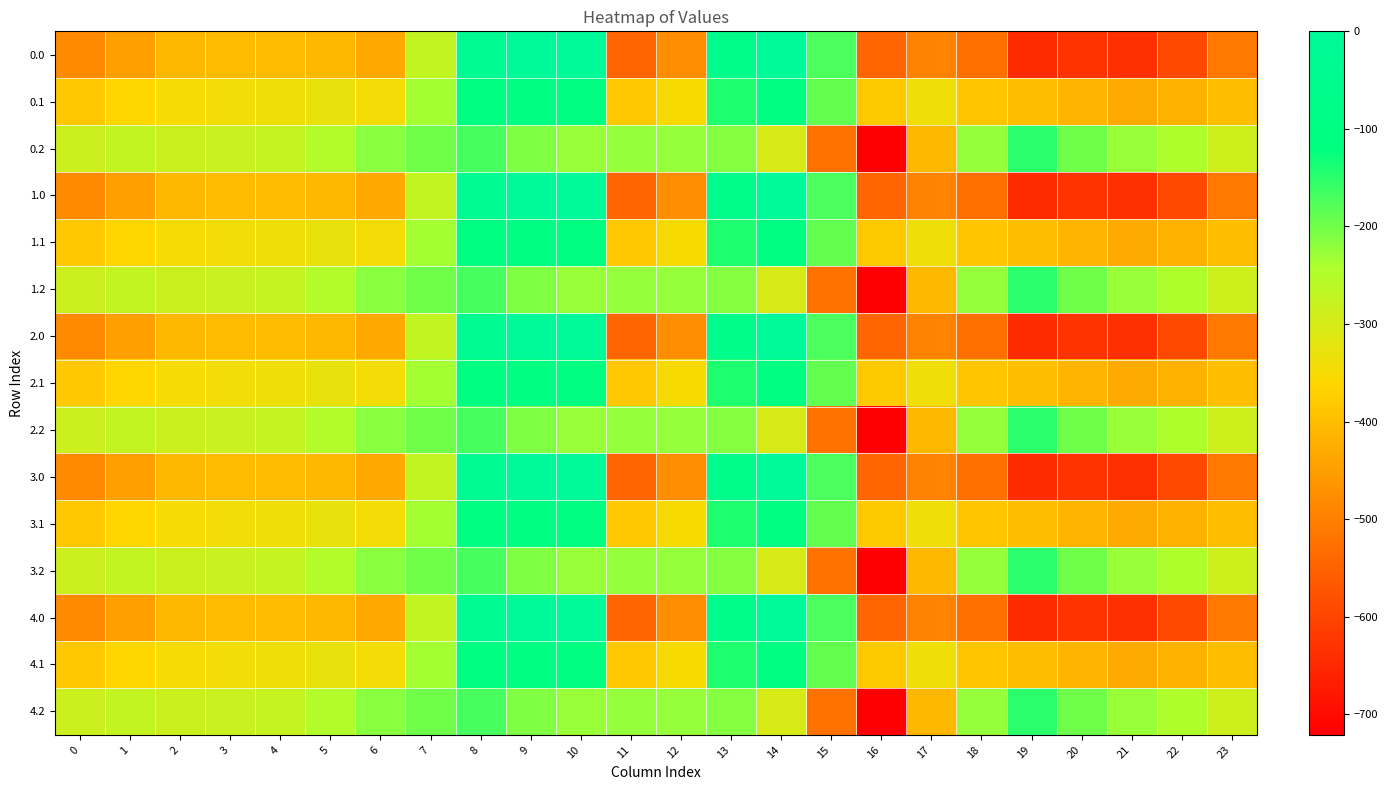

Reading right to left, list all the values displayed in this chart.

0.0: 23=-511.3	22=-592.3	21=-638.4	20=-629.9	19=-644.5	18=-529.6	17=-493.8	16=-545.4	15=-172.8	14=-0.3	13=-70.2	12=-477.2	11=-544.3	10=0.0	9=0.0	8=-35.0	7=-270.7	6=-435.0	5=-410.8	4=-404.9	3=-404.4	2=-410.3	1=-449.5	0=-482.0
0.1: 23=-399.4	22=-419.9	21=-432.4	20=-414.5	19=-399.7	18=-388.5	17=-340.1	16=-380.5	15=-190.4	14=-105.5	13=-141.2	12=-350.8	11=-384.7	10=-114.0	9=-104.8	8=-102.3	7=-234.9	6=-345.2	5=-329.5	4=-339.6	3=-342.7	2=-347.9	1=-361.1	0=-384.6
0.2: 23=-287.5	22=-247.4	21=-226.4	20=-199.2	19=-151.1	18=-223.1	17=-409.5	16=-721.2	15=-522.2	14=-301.9	13=-212.2	12=-224.3	11=-225.2	10=-228.0	9=-209.6	8=-169.5	7=-199.0	6=-216.4	5=-248.1	4=-274.4	3=-281.0	2=-285.5	1=-272.7	0=-287.1
1.0: 23=-511.3	22=-592.3	21=-638.4	20=-629.9	19=-644.5	18=-529.6	17=-493.8	16=-545.4	15=-172.8	14=-0.3	13=-70.2	12=-477.2	11=-544.3	10=0.0	9=0.0	8=-35.0	7=-270.7	6=-435.0	5=-410.8	4=-404.9	3=-404.4	2=-410.3	1=-449.5	0=-482.0
1.1: 23=-399.4	22=-419.9	21=-432.4	20=-414.5	19=-399.7	18=-388.5	17=-340.1	16=-380.5	15=-190.4	14=-105.5	13=-141.2	12=-350.8	11=-384.7	10=-114.0	9=-104.8	8=-102.3	7=-234.9	6=-345.2	5=-329.5	4=-339.6	3=-342.7	2=-347.9	1=-361.1	0=-384.6
1.2: 23=-287.5	22=-247.4	21=-226.4	20=-199.2	19=-151.1	18=-223.1	17=-409.5	16=-721.2	15=-522.2	14=-301.9	13=-212.2	12=-224.3	11=-225.2	10=-228.0	9=-209.6	8=-169.5	7=-199.0	6=-216.4	5=-248.1	4=-274.4	3=-281.0	2=-285.5	1=-272.7	0=-287.1
2.0: 23=-511.3	22=-592.3	21=-638.4	20=-629.9	19=-644.5	18=-529.6	17=-493.8	16=-545.4	15=-172.8	14=-0.3	13=-70.2	12=-477.2	11=-544.3	10=0.0	9=0.0	8=-35.0	7=-270.7	6=-435.0	5=-410.8	4=-404.9	3=-404.4	2=-410.3	1=-449.5	0=-482.0
2.1: 23=-399.4	22=-419.9	21=-432.4	20=-414.5	19=-399.7	18=-388.5	17=-340.1	16=-380.5	15=-190.4	14=-105.5	13=-141.2	12=-350.8	11=-384.7	10=-114.0	9=-104.8	8=-102.3	7=-234.9	6=-345.2	5=-329.5	4=-339.6	3=-342.7	2=-347.9	1=-361.1	0=-384.6
2.2: 23=-287.5	22=-247.4	21=-226.4	20=-199.2	19=-151.1	18=-223.1	17=-409.5	16=-721.2	15=-522.2	14=-301.9	13=-212.2	12=-224.3	11=-225.2	10=-228.0	9=-209.6	8=-169.5	7=-199.0	6=-216.4	5=-248.1	4=-274.4	3=-281.0	2=-285.5	1=-272.7	0=-287.1
3.0: 23=-511.3	22=-592.3	21=-638.4	20=-629.9	19=-644.5	18=-529.6	17=-493.8	16=-545.4	15=-172.8	14=-0.3	13=-70.2	12=-477.2	11=-544.3	10=0.0	9=0.0	8=-35.0	7=-270.7	6=-435.0	5=-410.8	4=-404.9	3=-404.4	2=-410.3	1=-449.5	0=-482.0
3.1: 23=-399.4	22=-419.9	21=-432.4	20=-414.5	19=-399.7	18=-388.5	17=-340.1	16=-380.5	15=-190.4	14=-105.5	13=-141.2	12=-350.8	11=-384.7	10=-114.0	9=-104.8	8=-102.3	7=-234.9	6=-345.2	5=-329.5	4=-339.6	3=-342.7	2=-347.9	1=-361.1	0=-384.6
3.2: 23=-287.5	22=-247.4	21=-226.4	20=-199.2	19=-151.1	18=-223.1	17=-409.5	16=-721.2	15=-522.2	14=-301.9	13=-212.2	12=-224.3	11=-225.2	10=-228.0	9=-209.6	8=-169.5	7=-199.0	6=-216.4	5=-248.1	4=-274.4	3=-281.0	2=-285.5	1=-272.7	0=-287.1
4.0: 23=-511.3	22=-592.3	21=-638.4	20=-629.9	19=-644.5	18=-529.6	17=-493.8	16=-545.4	15=-172.8	14=-0.3	13=-70.2	12=-477.2	11=-544.3	10=0.0	9=0.0	8=-35.0	7=-270.7	6=-435.0	5=-410.8	4=-404.9	3=-404.4	2=-410.3	1=-449.5	0=-482.0
4.1: 23=-399.4	22=-419.9	21=-432.4	20=-414.5	19=-399.7	18=-388.5	17=-340.1	16=-380.5	15=-190.4	14=-105.5	13=-141.2	12=-350.8	11=-384.7	10=-114.0	9=-104.8	8=-102.3	7=-234.9	6=-345.2	5=-329.5	4=-339.6	3=-342.7	2=-347.9	1=-361.1	0=-384.6
4.2: 23=-287.5	22=-247.4	21=-226.4	20=-199.2	19=-151.1	18=-223.1	17=-409.5	16=-721.2	15=-522.2	14=-301.9	13=-212.2	12=-224.3	11=-225.2	10=-228.0	9=-209.6	8=-169.5	7=-199.0	6=-216.4	5=-248.1	4=-274.4	3=-281.0	2=-285.5	1=-272.7	0=-287.1